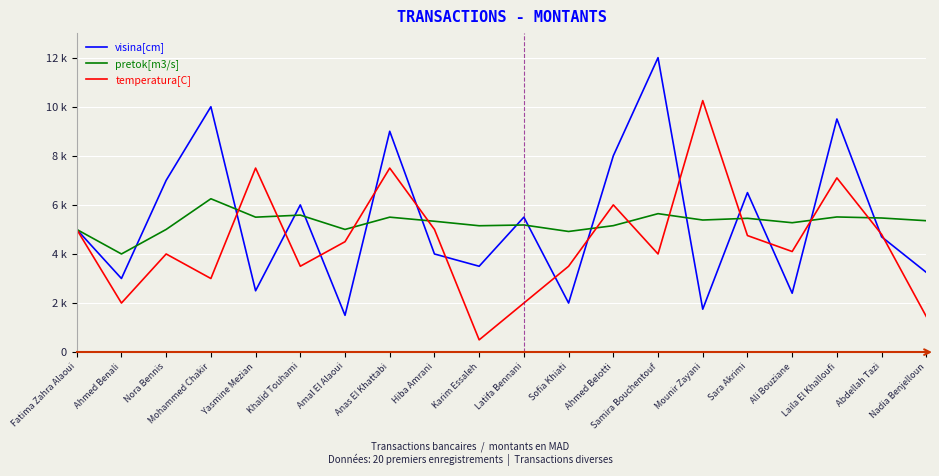

Is this an area chart (filled region under the line)?

No